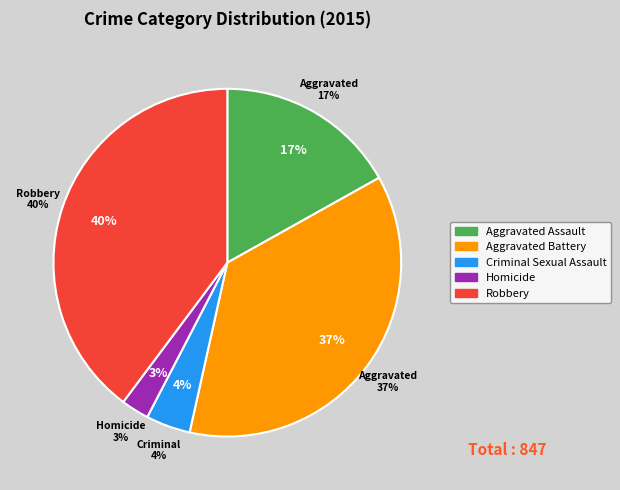

What portion of the pie excludes Homicide?

97.4%